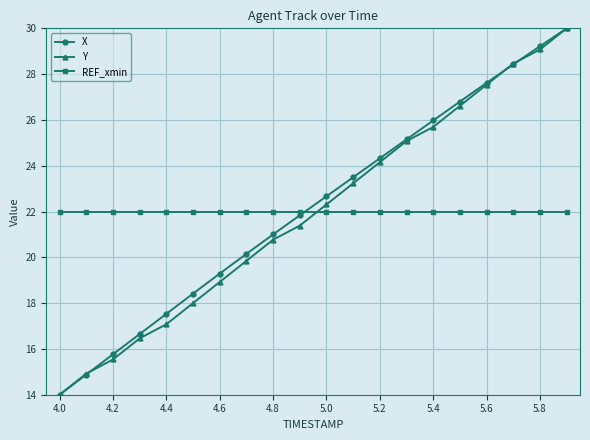

Is this an area chart (filled region under the line)?

No